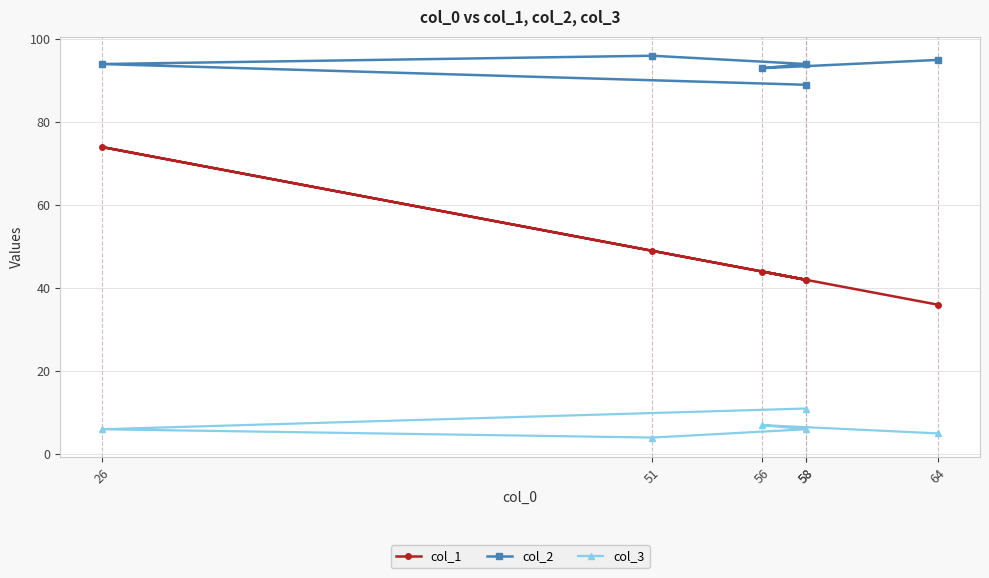

What is the sum of all col_3 values?

39